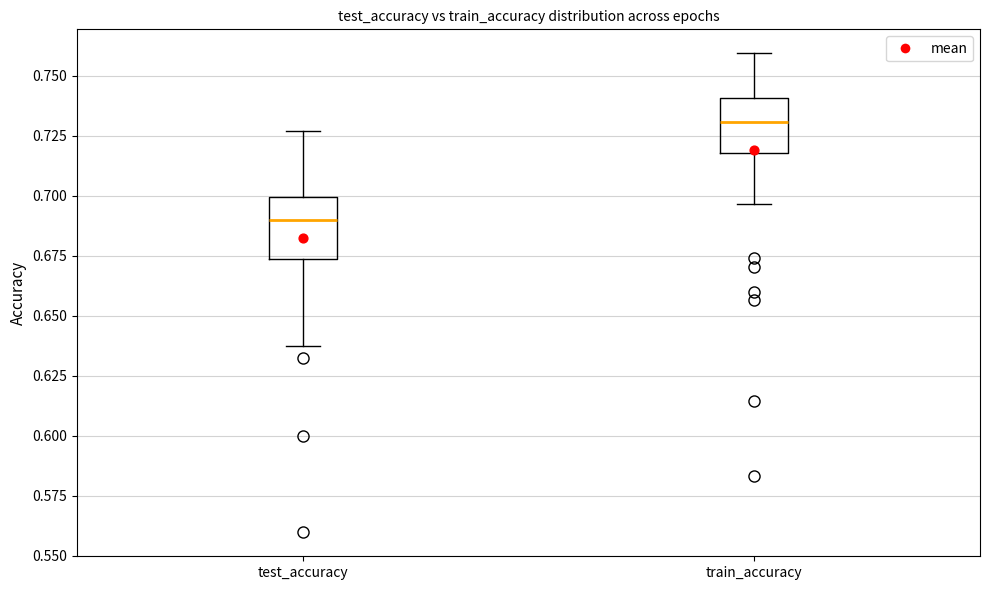

Reading left to right, transcribe this box plot: for each box, give where its median line is, the range the box spans, and where its two whiskers end, as read against the y-axis. The values are not printed on the chart, so give them approximately, as read against the axis.

test_accuracy: median 0.690, box 0.675 to 0.700, whiskers 0.635 to 0.725
train_accuracy: median 0.730, box 0.720 to 0.740, whiskers 0.695 to 0.760